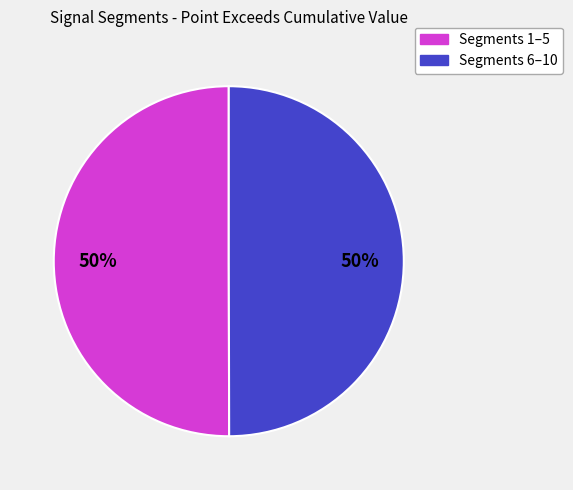

To the nearest percent, what is the average slice percentage?

50%